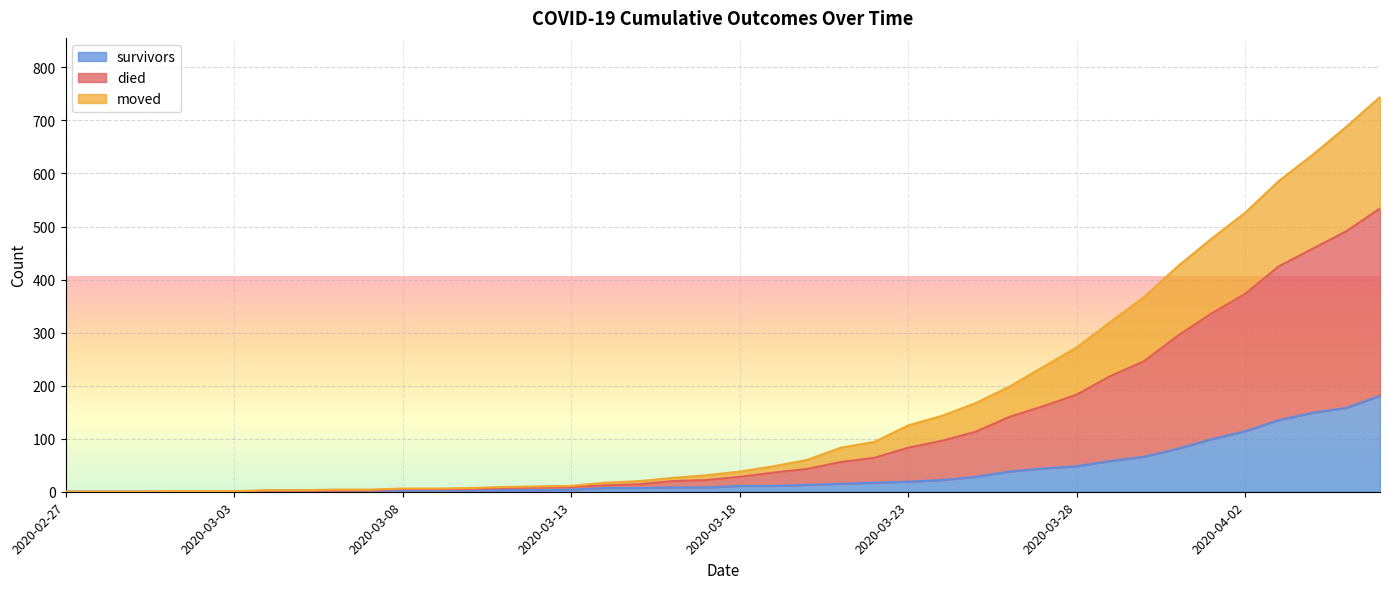

True or false: survivors and moved intersect in this chart.

False